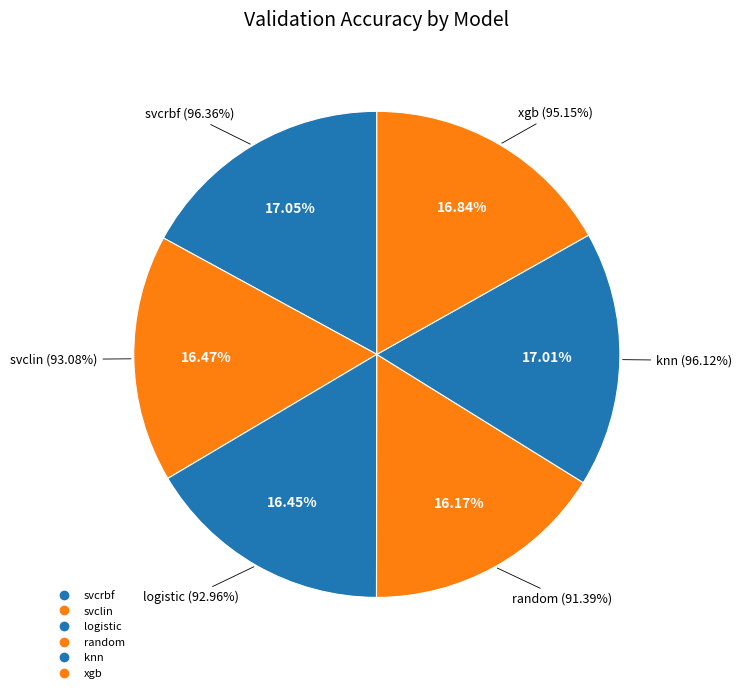

The knn slice represents 25% of the pie. True or false?

False